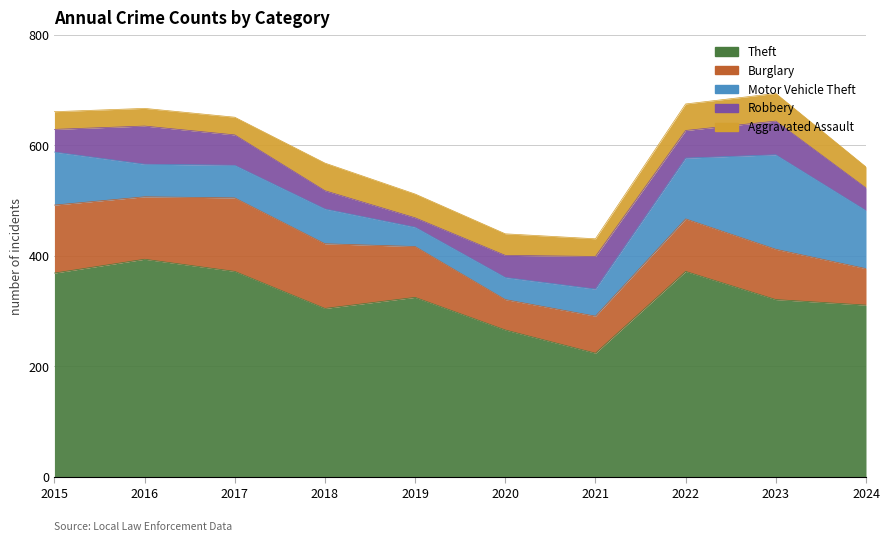

What are all the series names shown in the legend?

Theft, Burglary, Motor Vehicle Theft, Robbery, Aggravated Assault